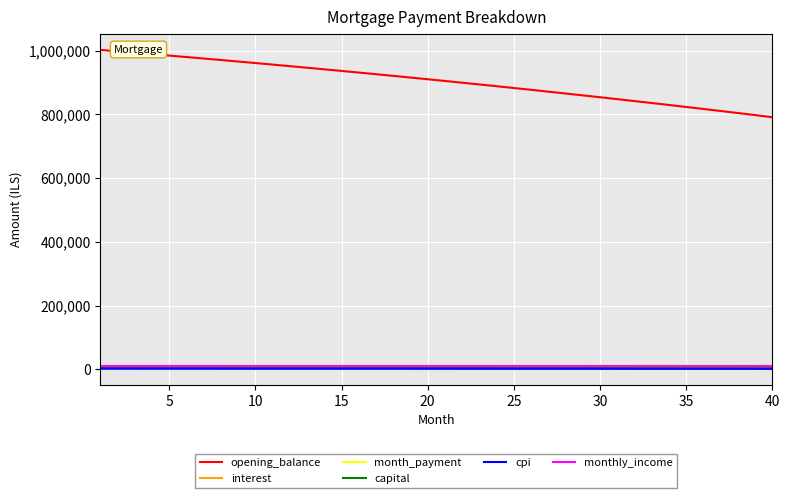

What is the greatest value displayed?

1002083.3